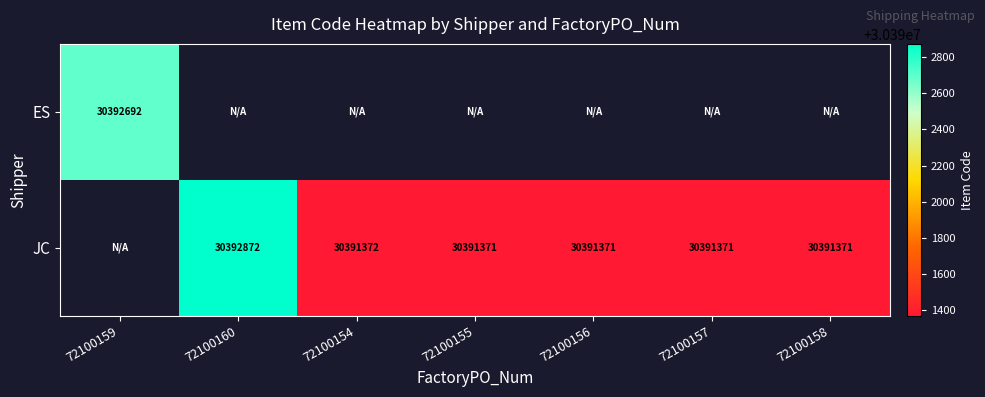

Is the value of ES at 72100159 greater than the value of JC at 72100157?

Yes